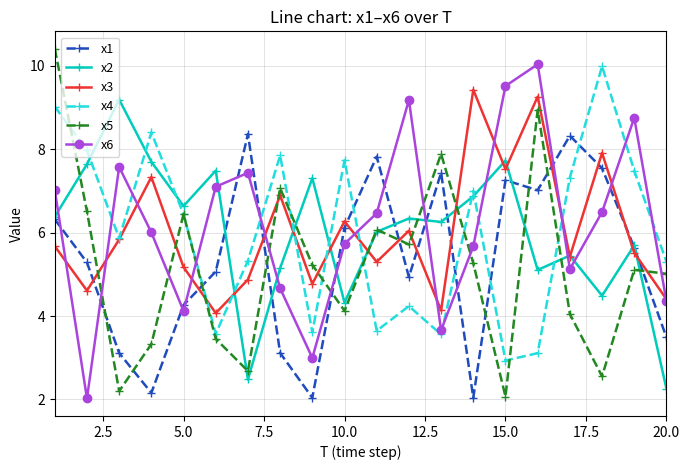

Which series has the widest spread of values?

x5